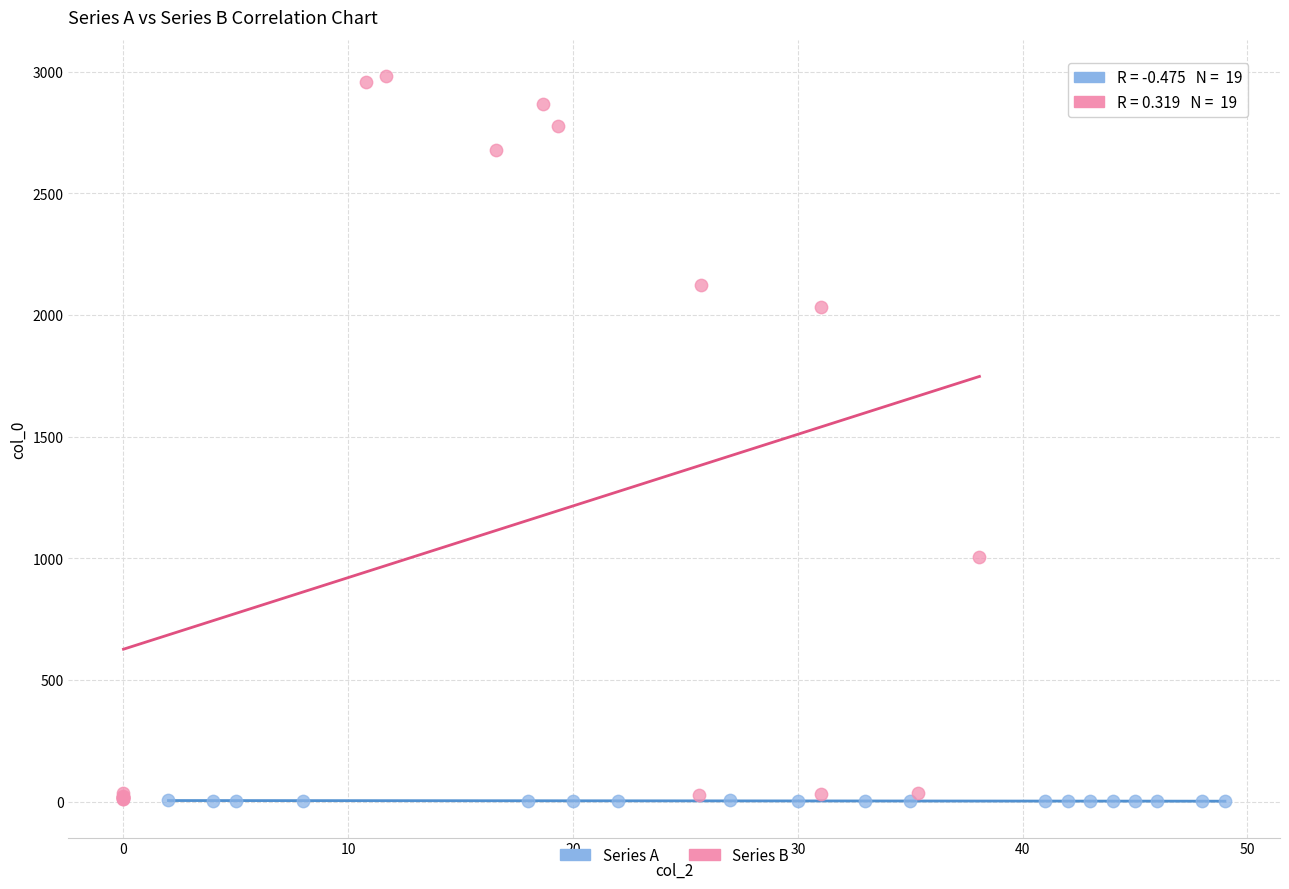

Which series has the largest Y range (max minus min)?

Series B